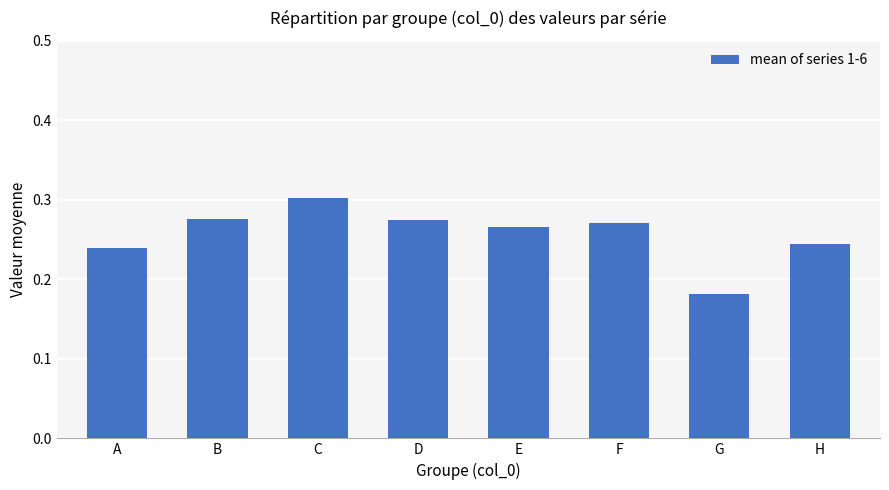

Which category has the lowest value across all series?

G